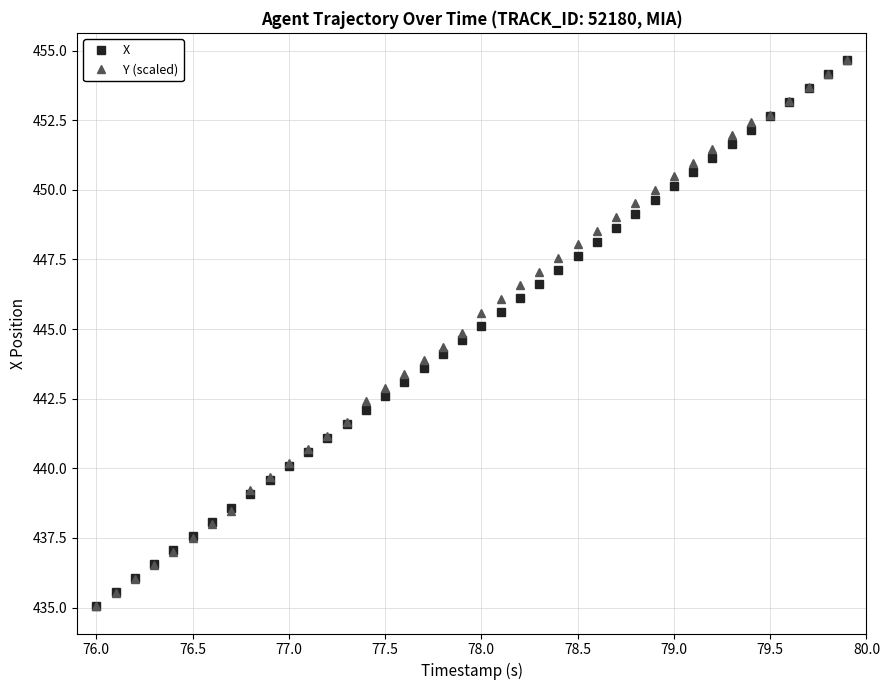

What is the maximum value shown in the chart?

454.7